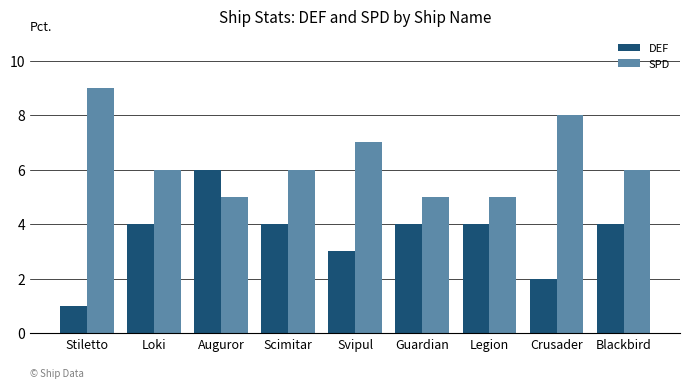

List the series in order of their peak value, lowest first.

DEF, SPD